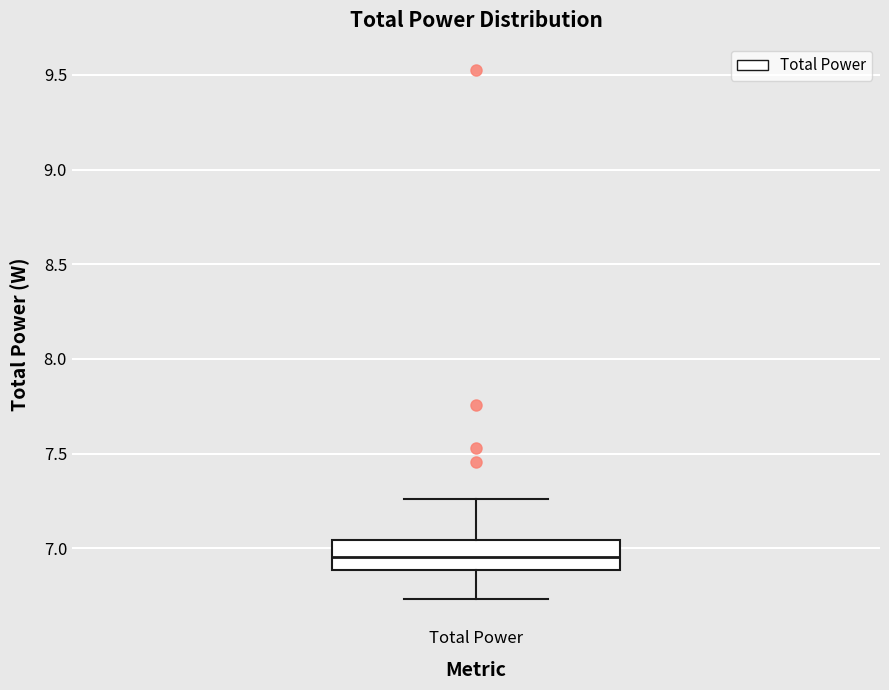

Transcribe this box plot: give where the median line is, the range the box spans, and where the two whiskers end, as read against the y-axis. The values are not printed on the chart, so give them approximately, as read against the axis.

median 6.95, box 6.90 to 7.05, whiskers 6.75 to 7.25